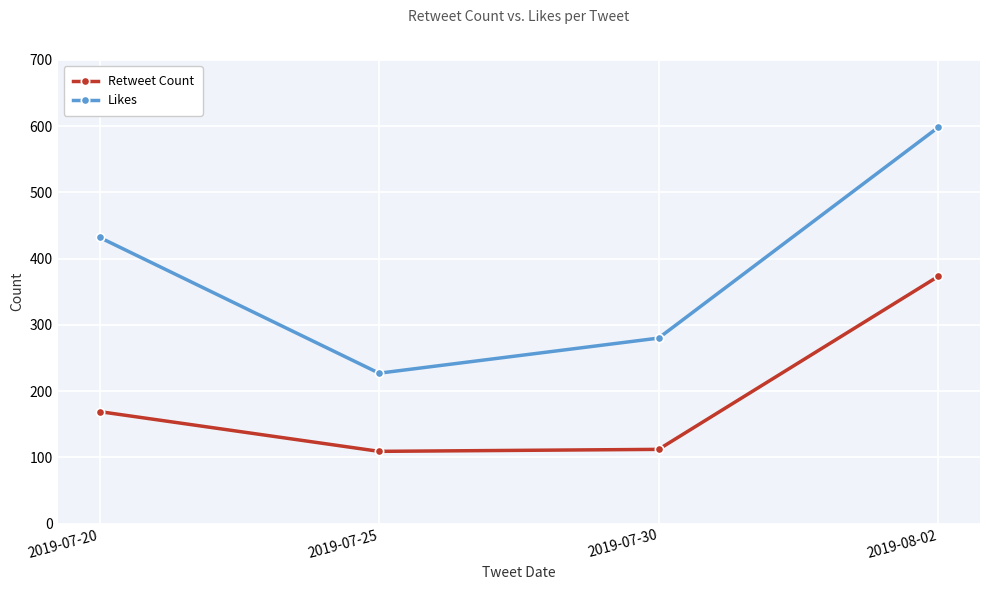

True or false: Retweet Count and Likes cross at least once.

False